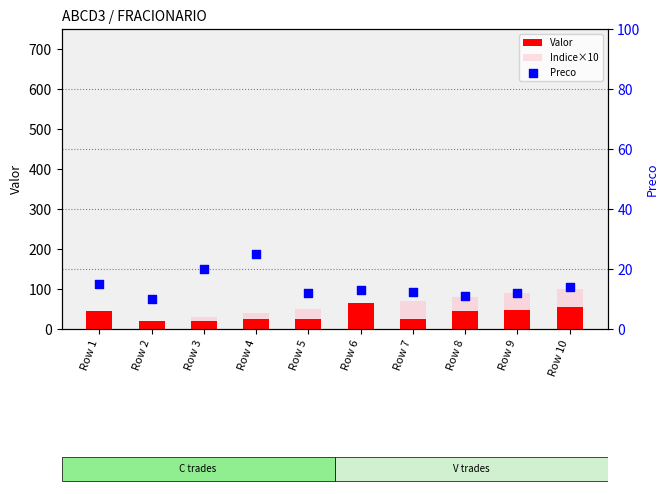

Is the value of Valor at Row 5 greater than the value of Indice×10 at Row 3?

No